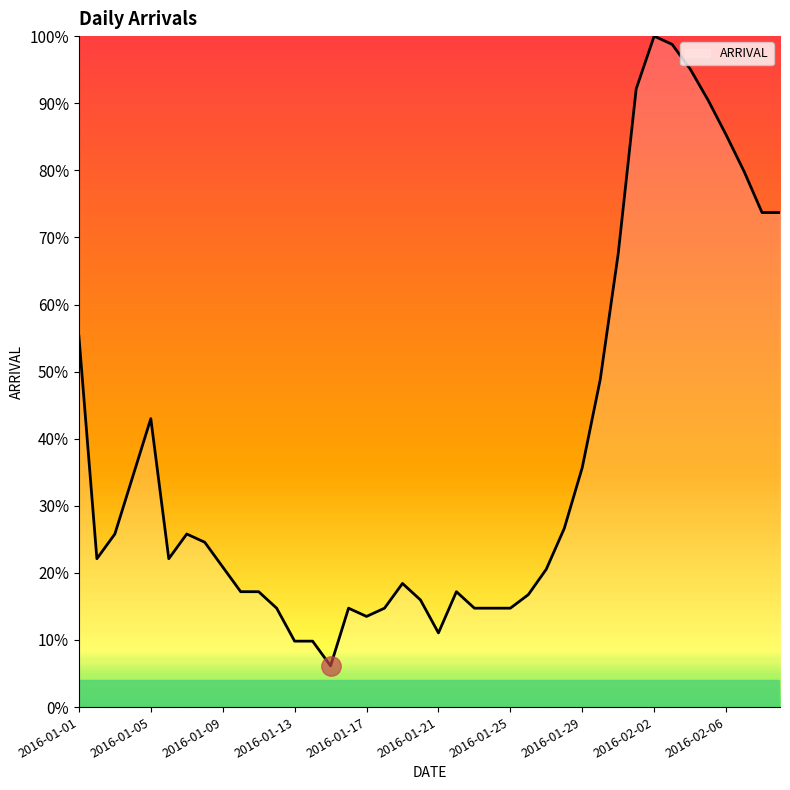

What is the smallest value displayed?

6.1